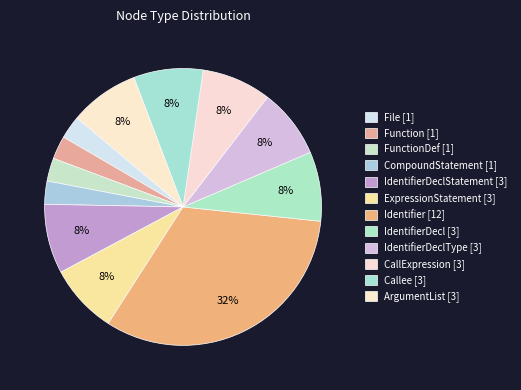

How many slices are in this pie chart?

12